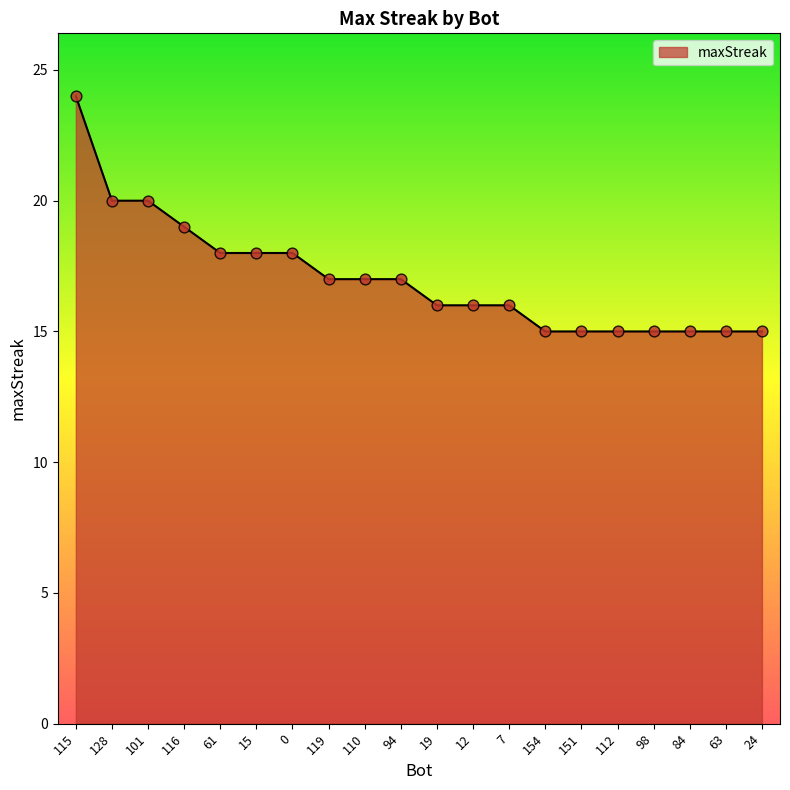

Between 24 and 19, which is larger?

19